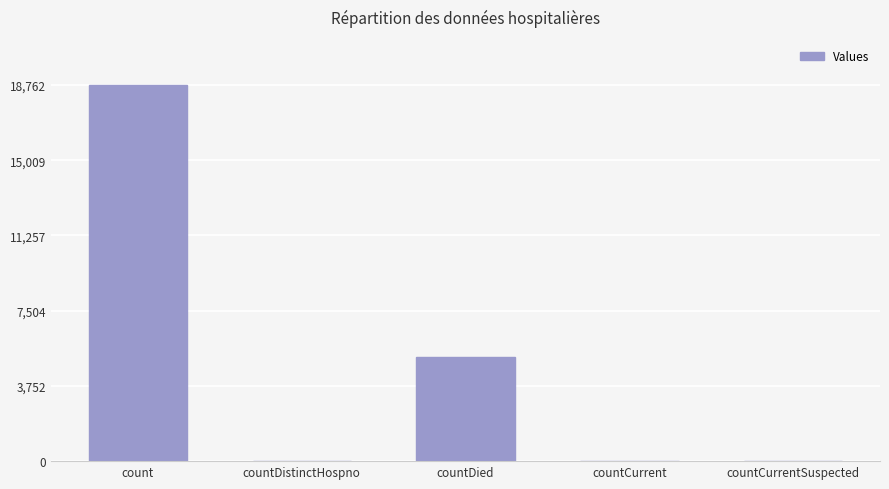

What is the change in value from count to countDied?

-13566